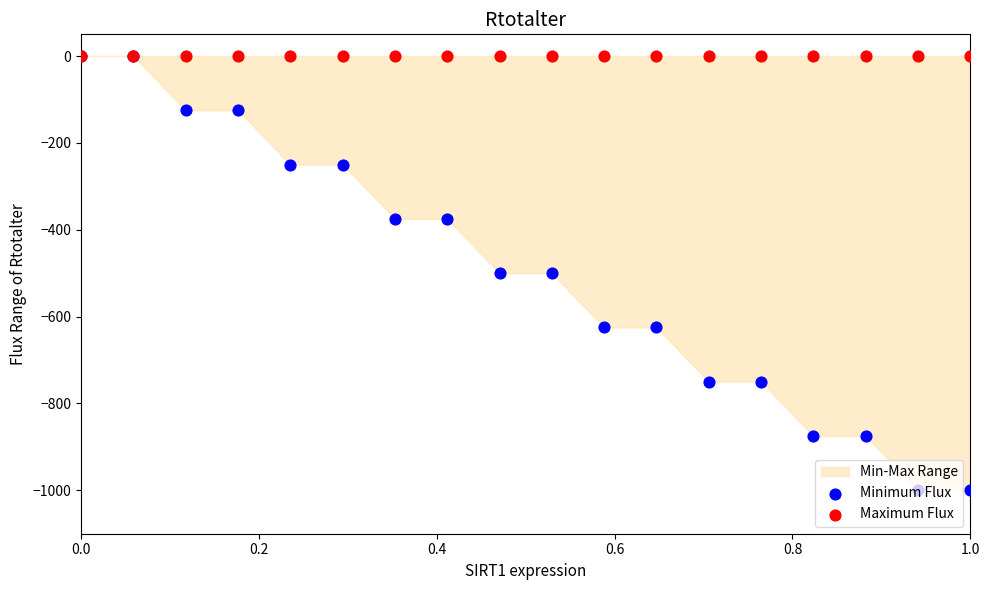

Which series has the largest Y range (max minus min)?

Minimum Flux